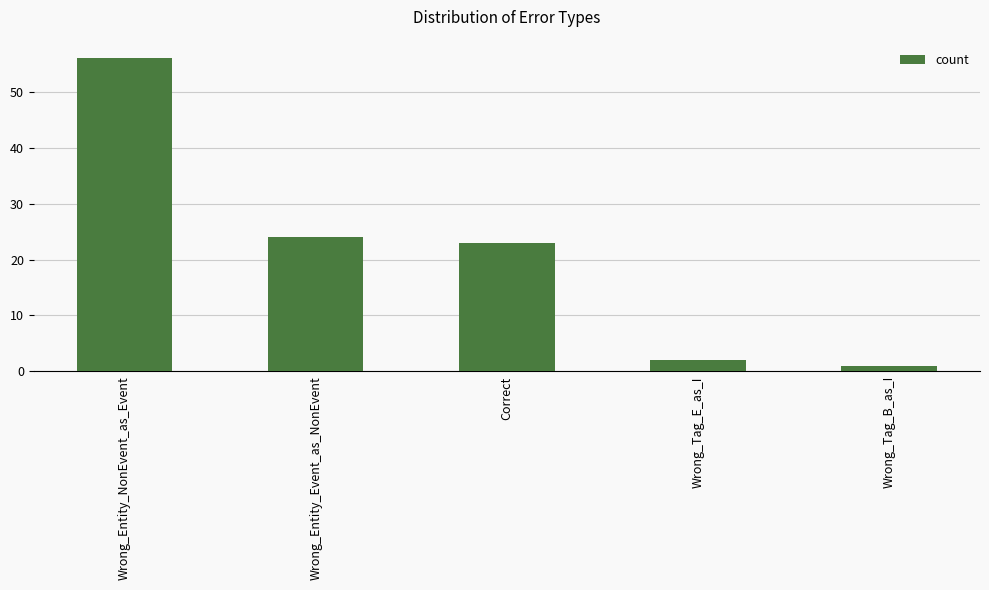

At which label is the value closest to 28?

Wrong_Entity_Event_as_NonEvent